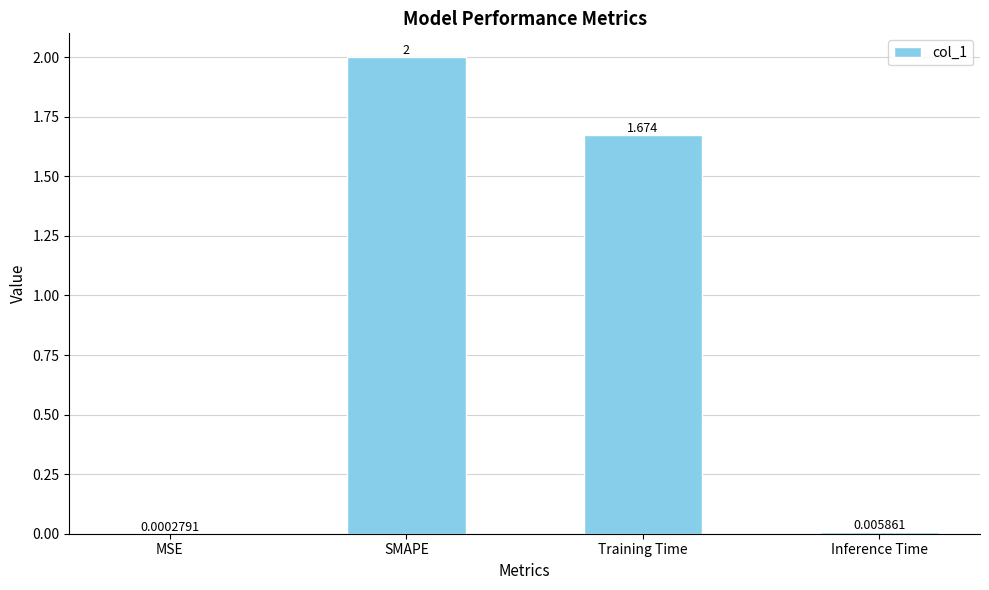

Which has a higher value, SMAPE or MSE?

SMAPE